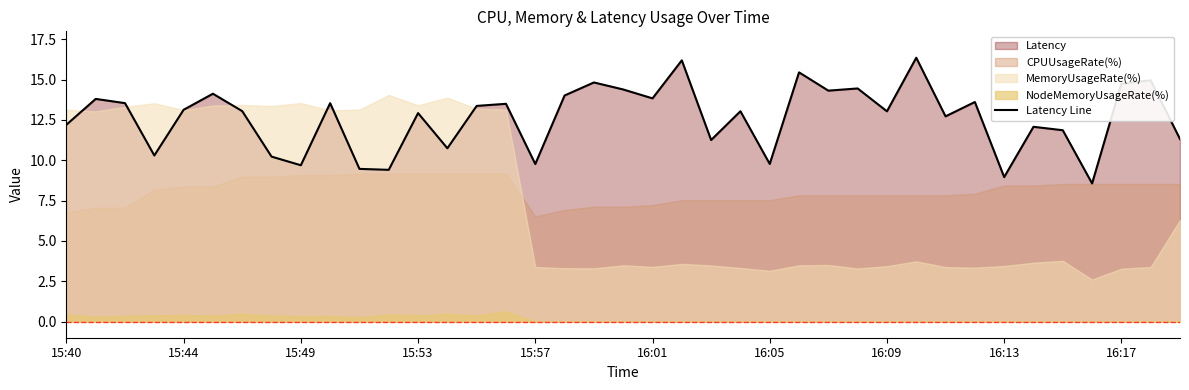

What is the maximum value for Latency Line?

16.4